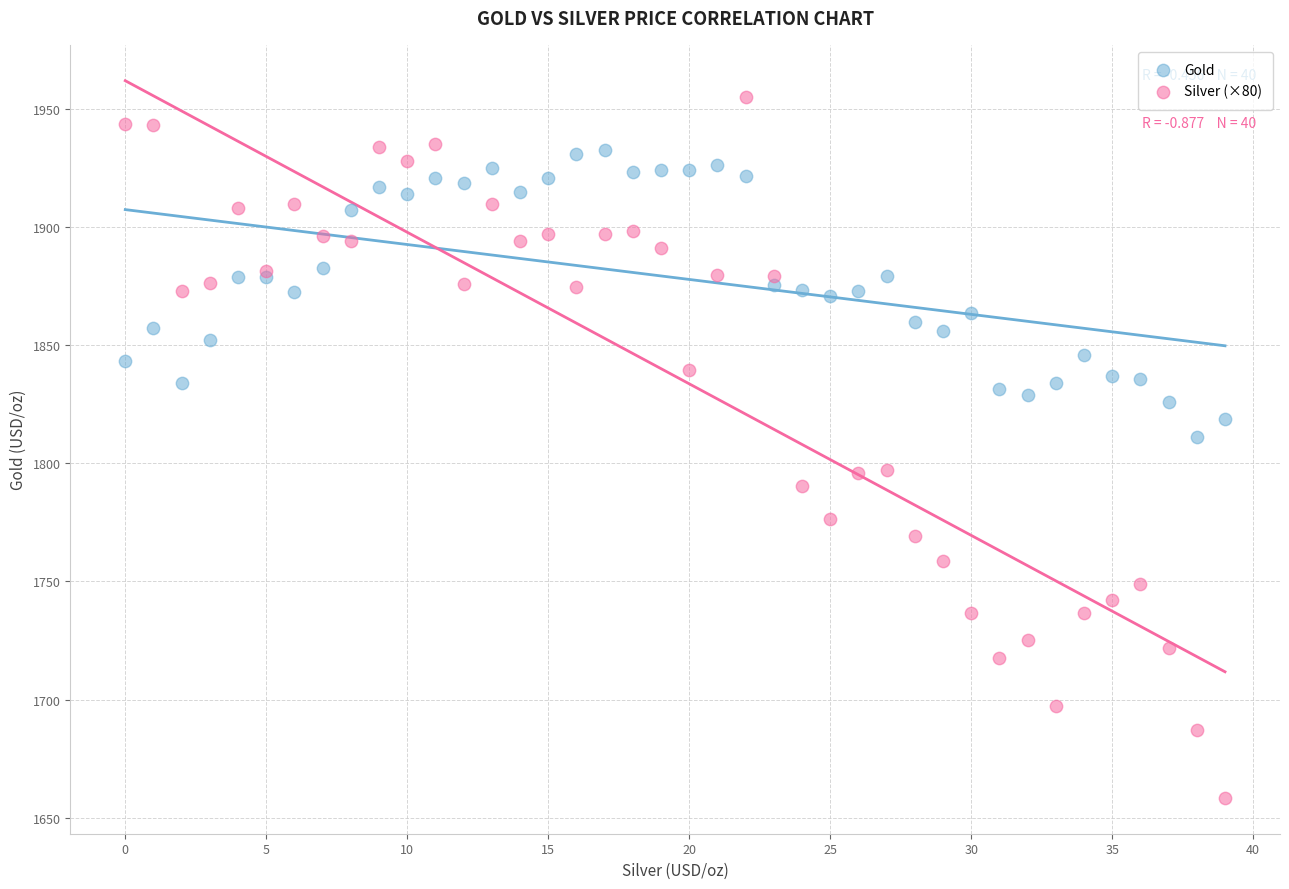

Which series reaches the maximum Y coordinate?

Silver (×80)